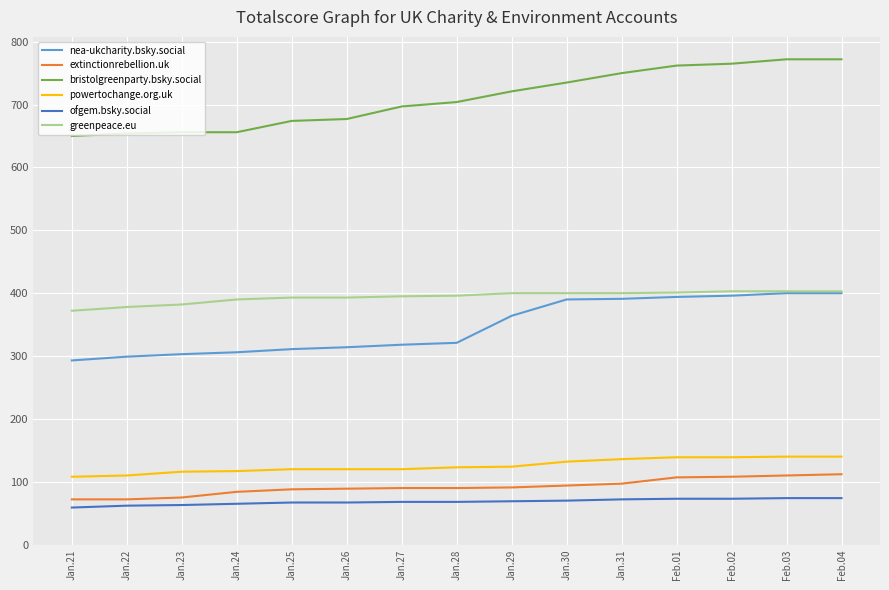

Which series has the largest total across all categories?

bristolgreenparty.bsky.social